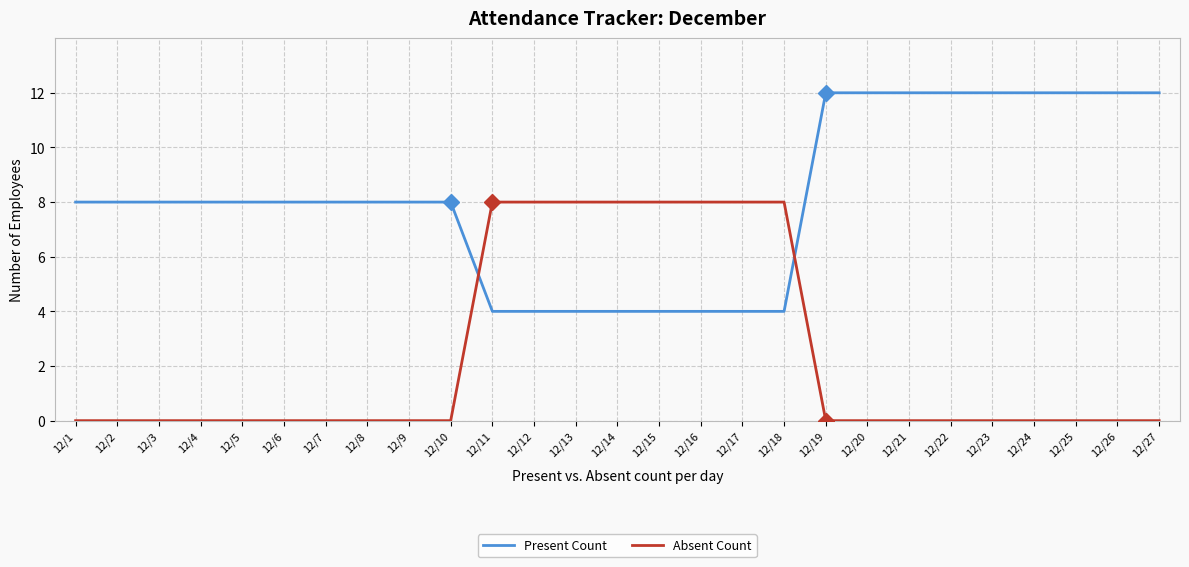

What is the maximum value shown in the chart?

12